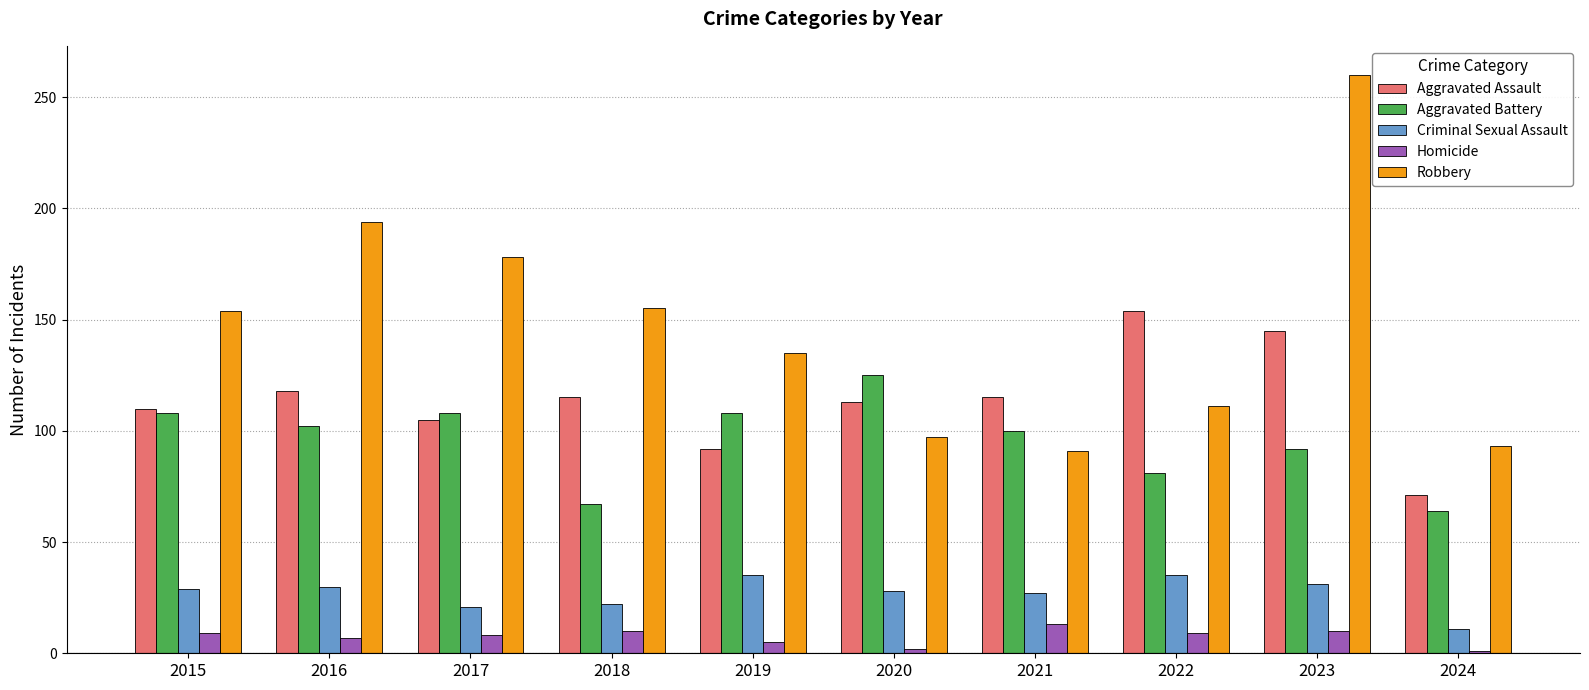

Which series changed the most between 2016 and 2021?

Robbery